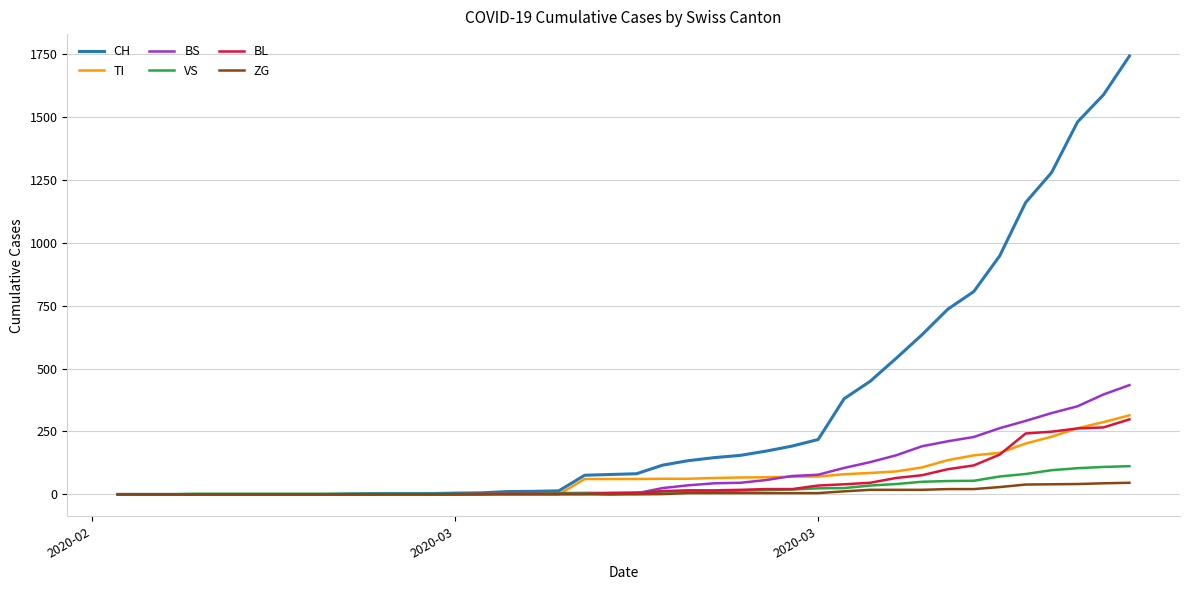

Which series has the largest total across all categories?

CH